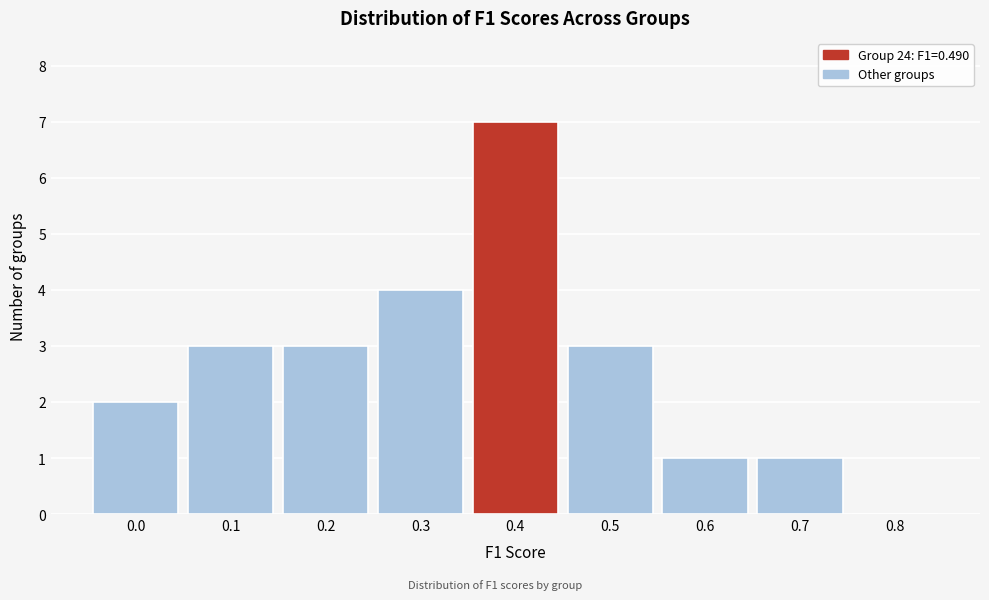

Reading left to right, list all the values displayed in this chart.

0.0=2	0.1=3	0.2=3	0.3=4	0.4=7	0.5=3	0.6=1	0.7=1	0.8=0